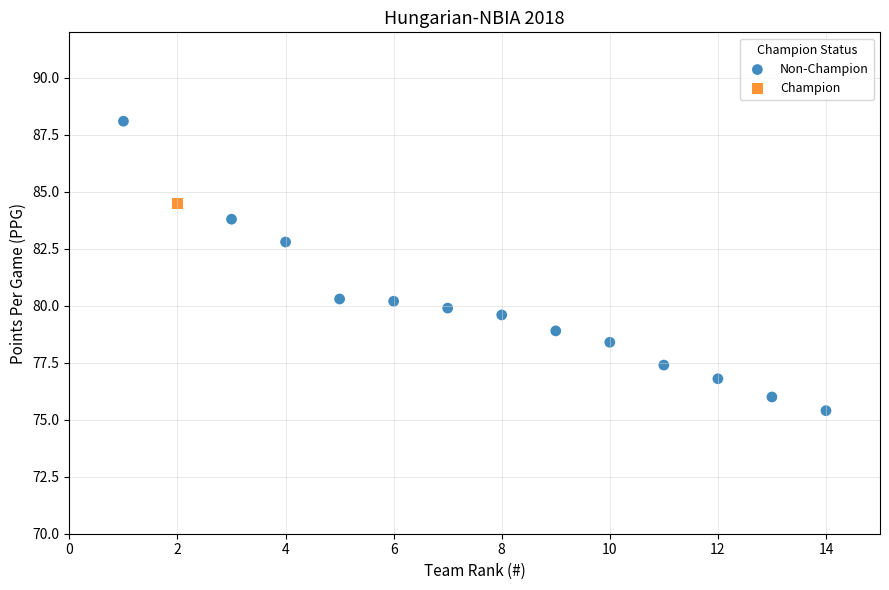

What are all the series names shown in the legend?

Non-Champion, Champion